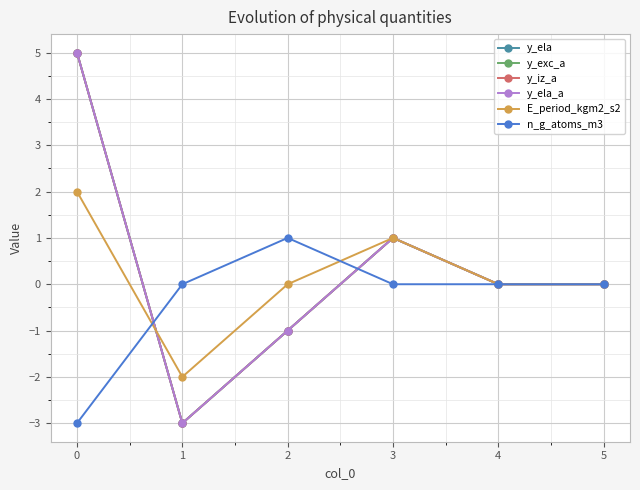

The value of n_g_atoms_m3 at 4 is 3. True or false?

False